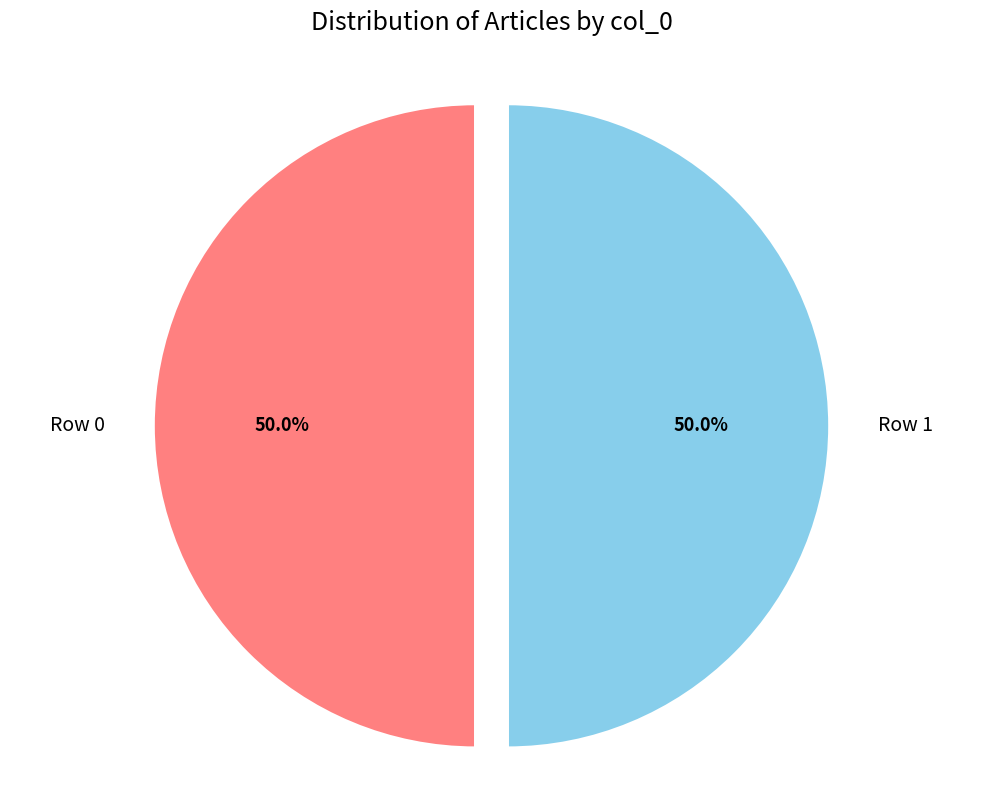

The Row 1 slice represents 87% of the pie. True or false?

False